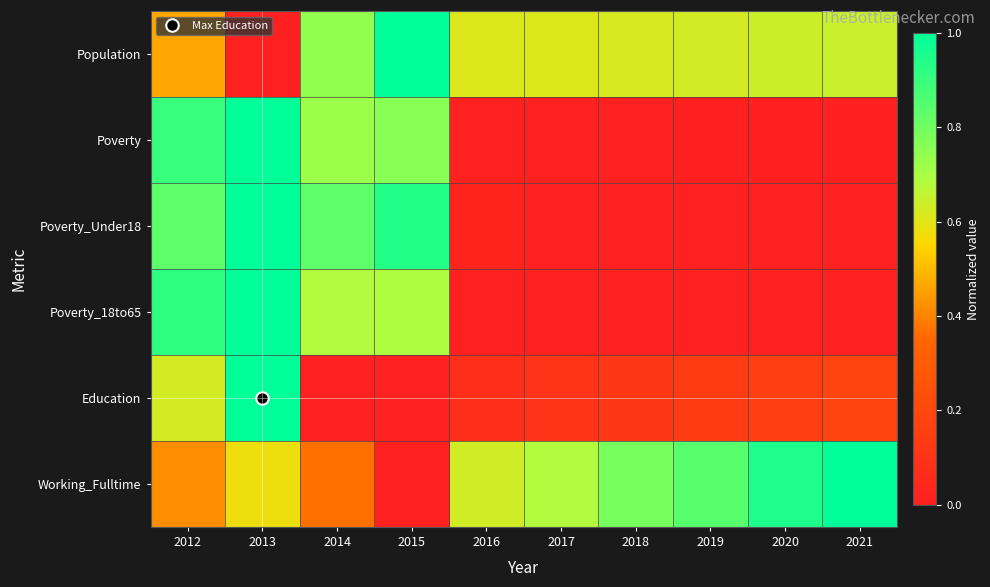

What is the total value across all series at 2019?

1.6